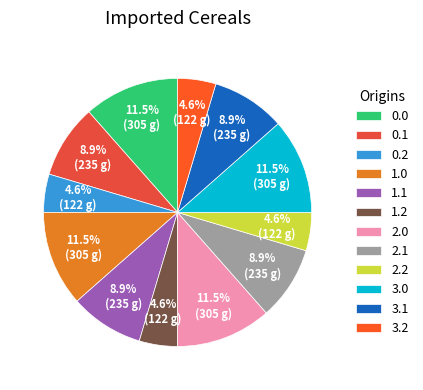

What is the largest slice in the pie chart?

Row 1.0